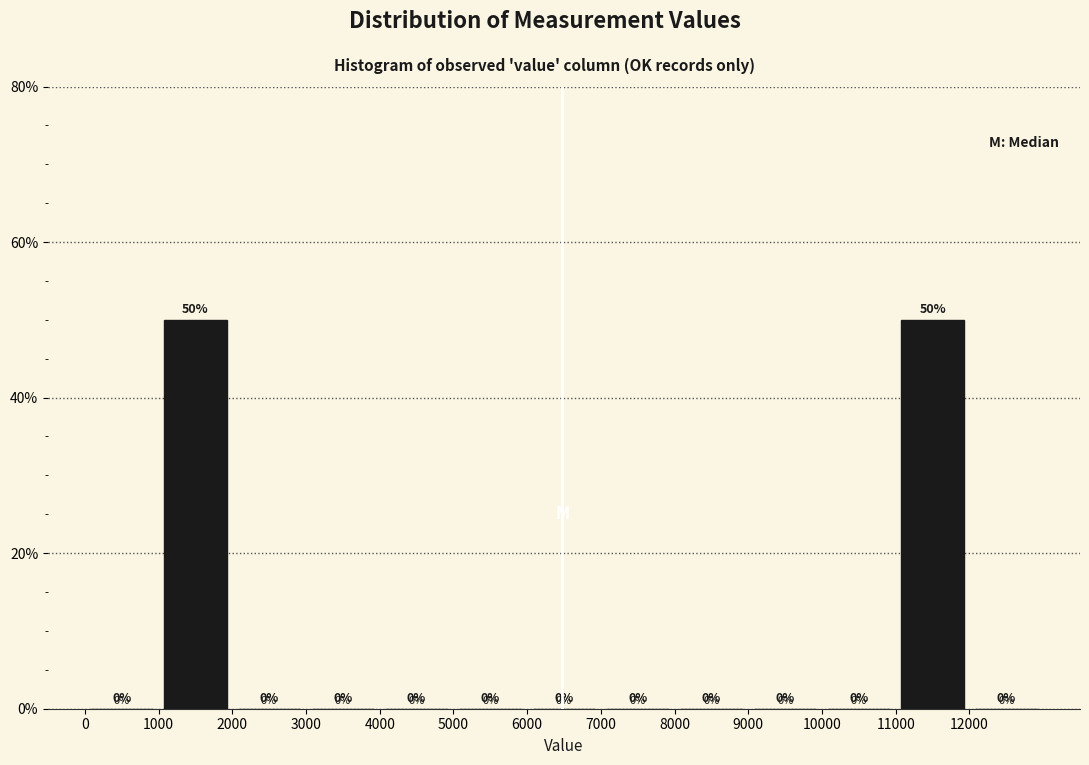

What is the height of the bar covering 1000 to 2000 on the x-axis?

50